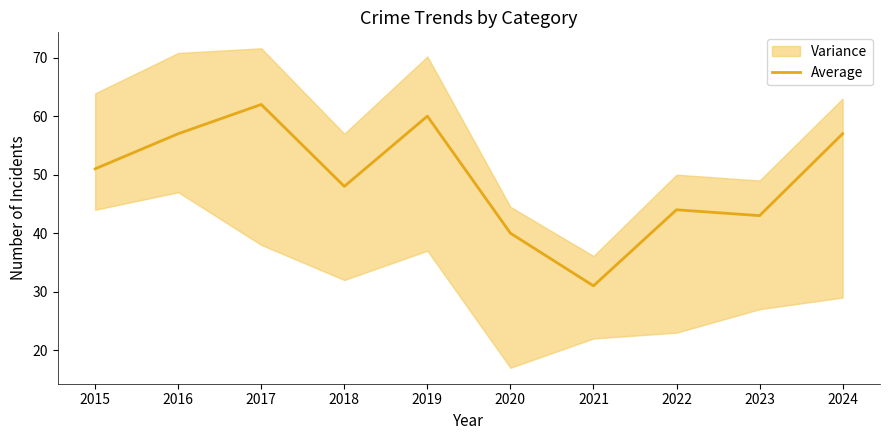

How many data points are less than 51?

5